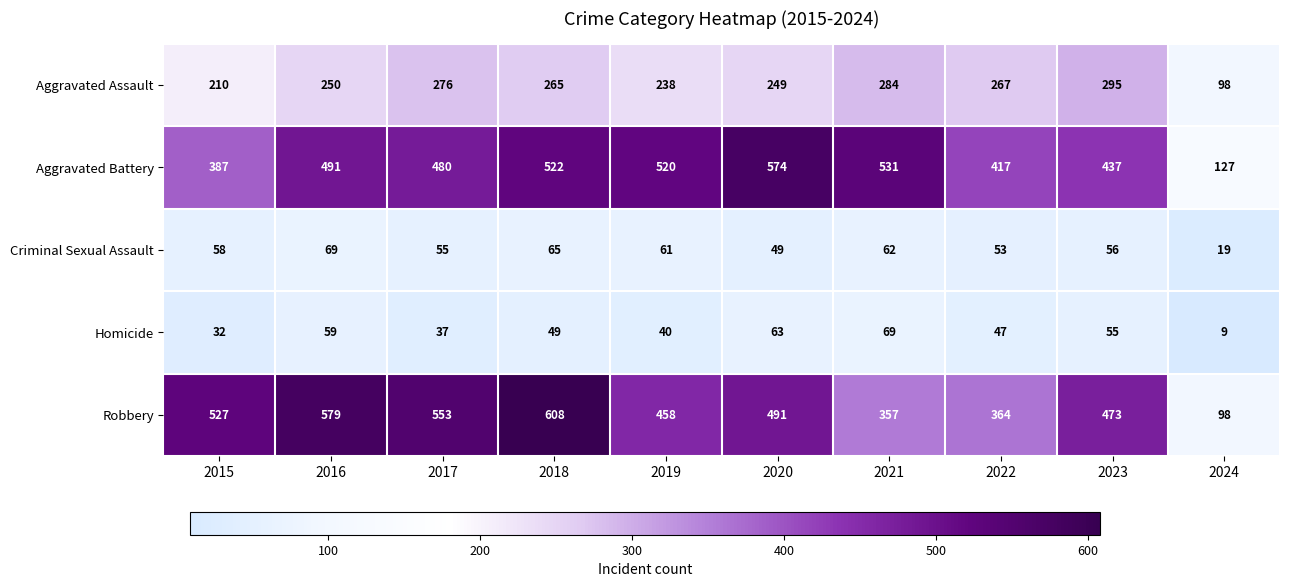

What is the total value across all series at 2015?

1214